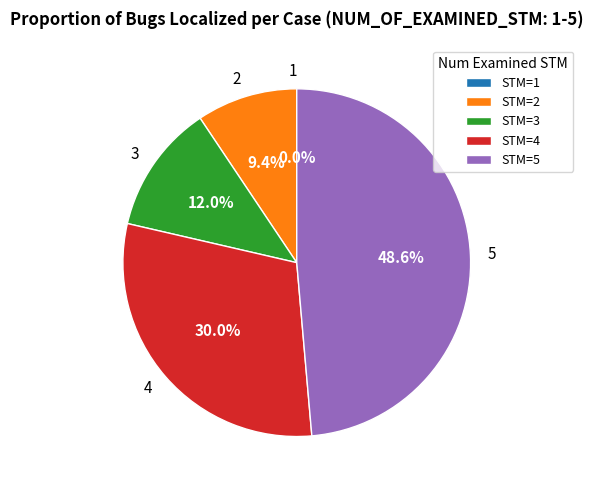

How much of the chart is everything except 2?

90.6%